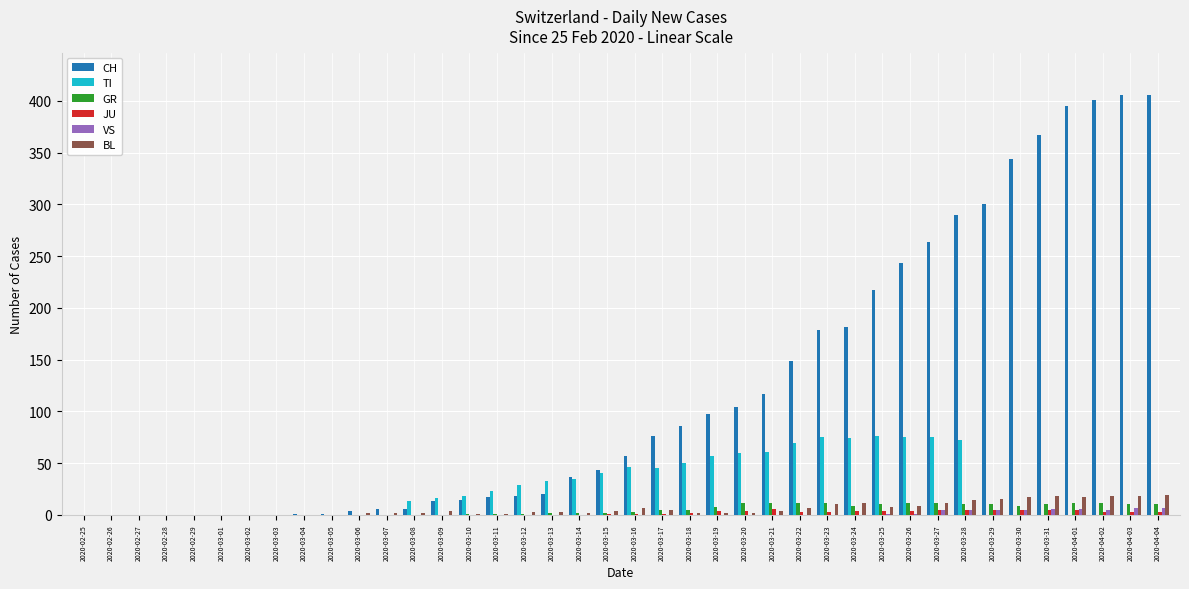

The value of CH at 2020-02-26 is 0. True or false?

True